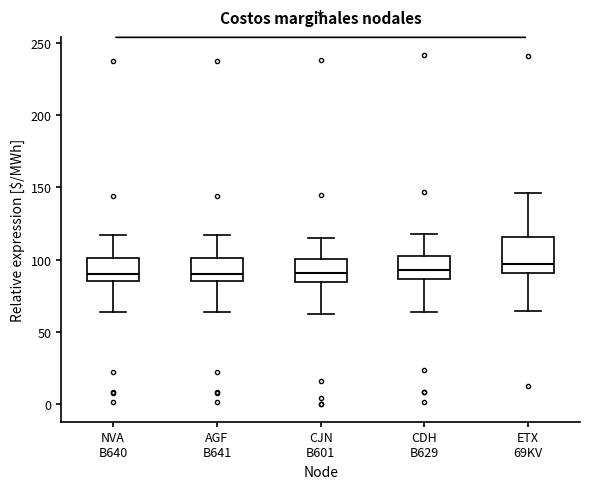

Reading left to right, read every box against the y-axis: the position of its median line, the range the box covers, and the ends of its whiskers. The values are not printed on the chart, so give them approximately, as read against the axis.

NVA B640: median 90, box 85 to 100, whiskers 65 to 115
AGF B641: median 90, box 85 to 100, whiskers 65 to 115
CJN B601: median 90, box 85 to 100, whiskers 65 to 115
CDH B629: median 95, box 85 to 100, whiskers 65 to 120
ETX 69KV: median 95, box 90 to 115, whiskers 65 to 145